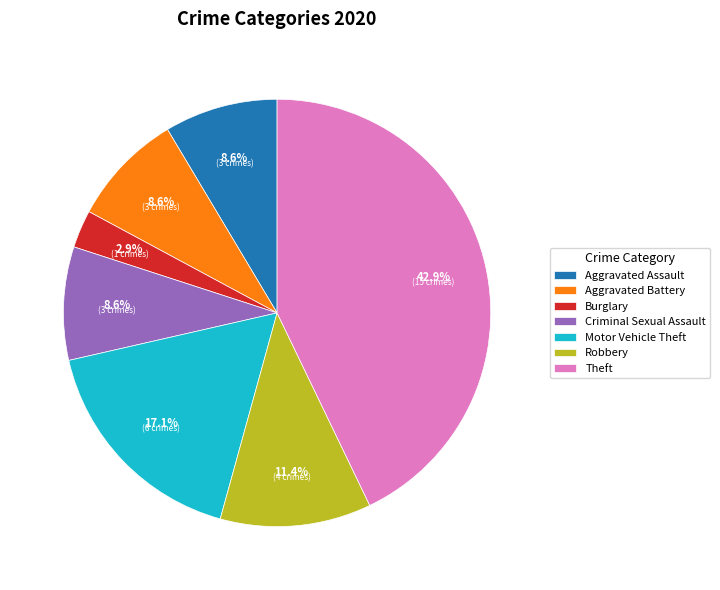

How many slices are in this pie chart?

7